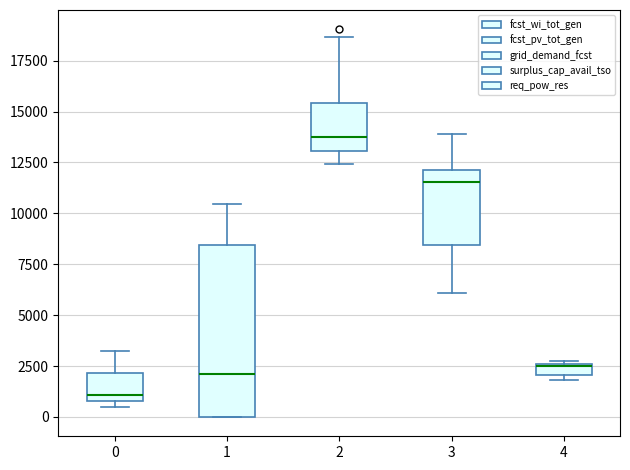

Which box's median line is the lowest?

0